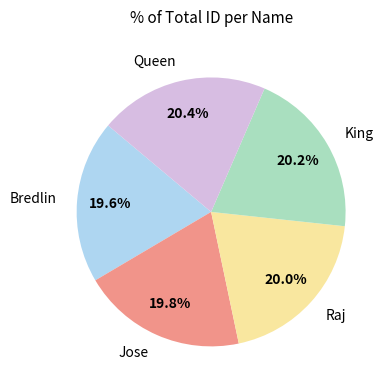

How much of the chart is everything except Bredlin?

80.4%